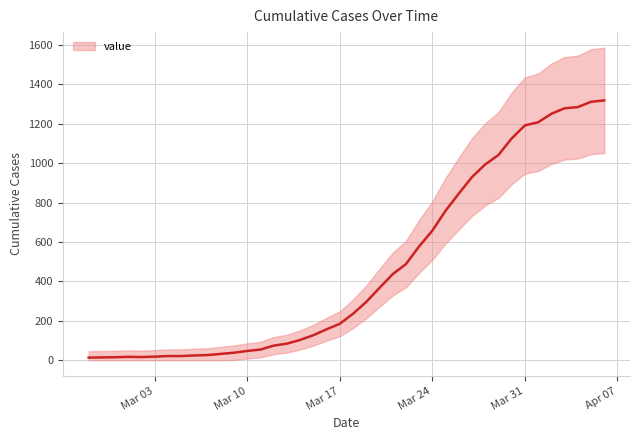

Reading left to right, transcribe all the data shown in this chart.

13	14	15	17	16	18	21	21	24	26	32	38	47	54	74	84	103	127	157	185	236	296	367	437	488	578	658	759	846	930	994	1042	1126	1192	1208	1251	1279	1285	1312	1319